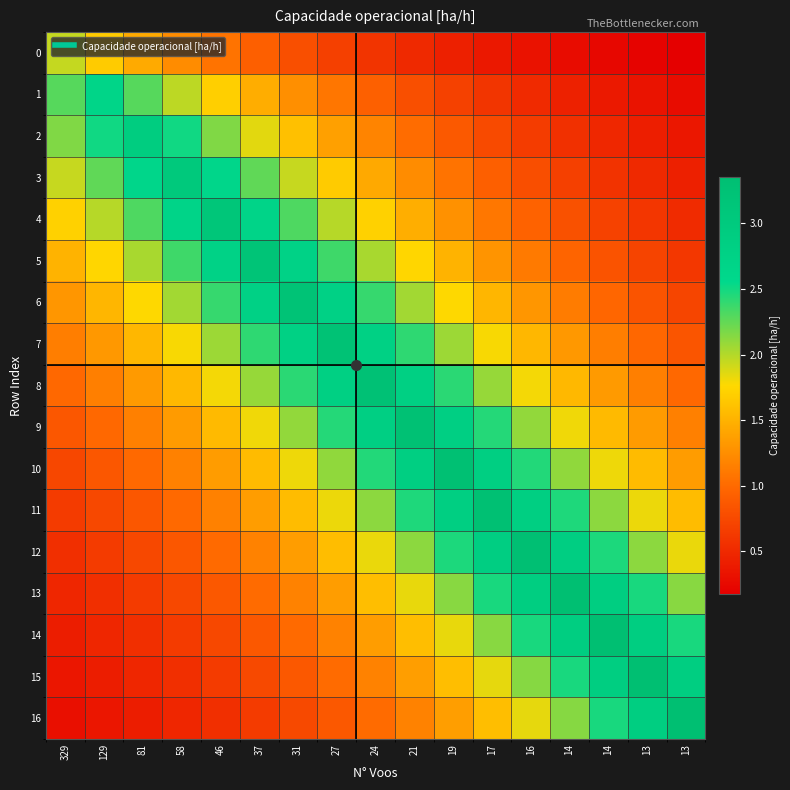

Count the number of categories in the chart.

17